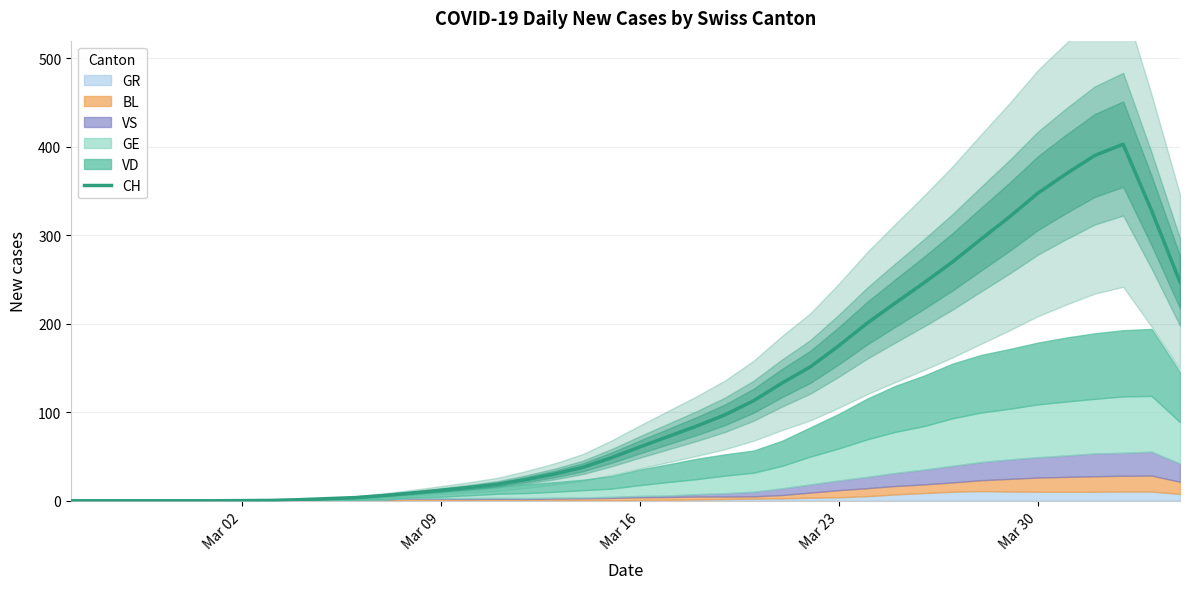

Is this an area chart (filled region under the line)?

No